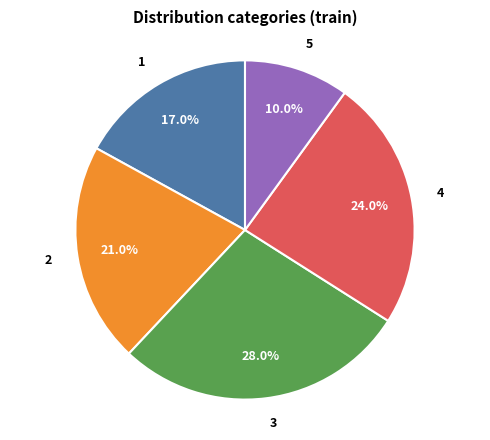

Does any single category account for the majority?

No